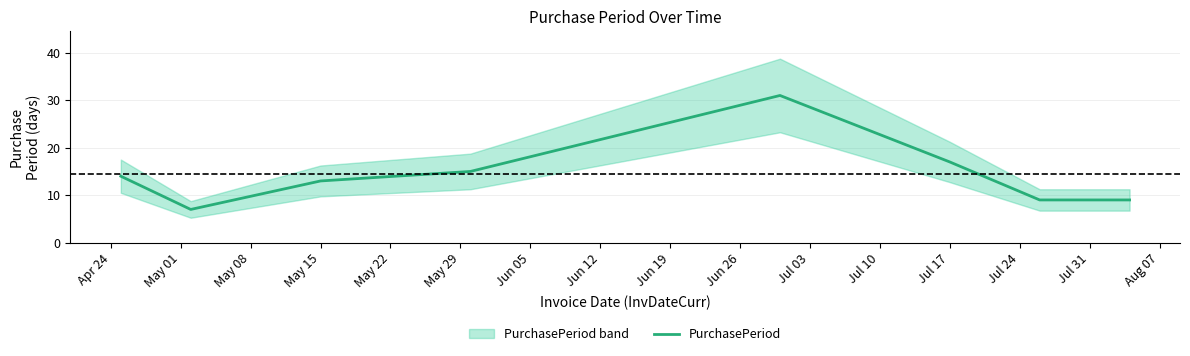

How many points are higher than both their immediate neighbors (excluding endpoints)?

1